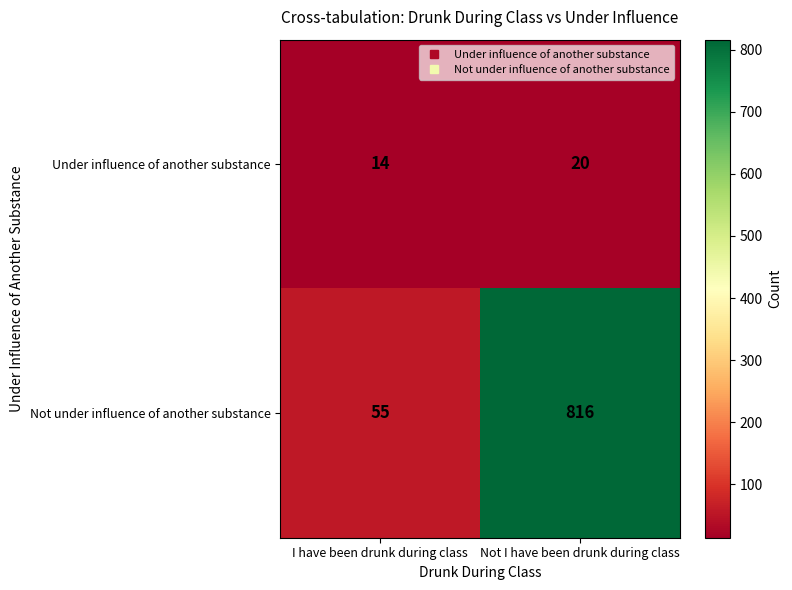

Count the number of data series in this chart.

2